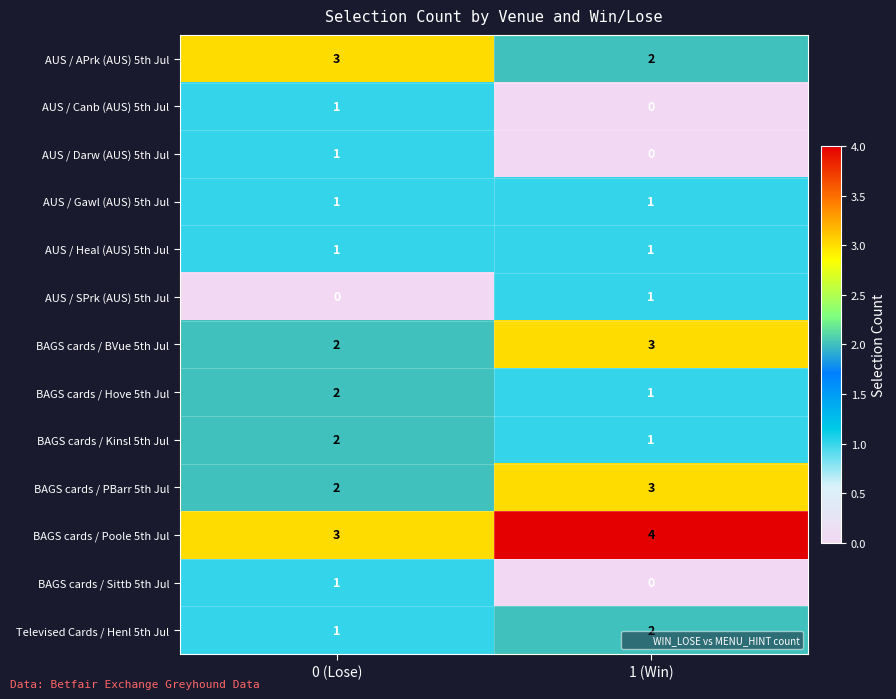

Reading left to right, extract all data points from this chart.

AUS / APrk (AUS) 5th Jul: 0 (Lose)=3	1 (Win)=2
AUS / Canb (AUS) 5th Jul: 0 (Lose)=1	1 (Win)=0
AUS / Darw (AUS) 5th Jul: 0 (Lose)=1	1 (Win)=0
AUS / Gawl (AUS) 5th Jul: 0 (Lose)=1	1 (Win)=1
AUS / Heal (AUS) 5th Jul: 0 (Lose)=1	1 (Win)=1
AUS / SPrk (AUS) 5th Jul: 0 (Lose)=0	1 (Win)=1
BAGS cards / BVue 5th Jul: 0 (Lose)=2	1 (Win)=3
BAGS cards / Hove 5th Jul: 0 (Lose)=2	1 (Win)=1
BAGS cards / Kinsl 5th Jul: 0 (Lose)=2	1 (Win)=1
BAGS cards / PBarr 5th Jul: 0 (Lose)=2	1 (Win)=3
BAGS cards / Poole 5th Jul: 0 (Lose)=3	1 (Win)=4
BAGS cards / Sittb 5th Jul: 0 (Lose)=1	1 (Win)=0
Televised Cards / Henl 5th Jul: 0 (Lose)=1	1 (Win)=2